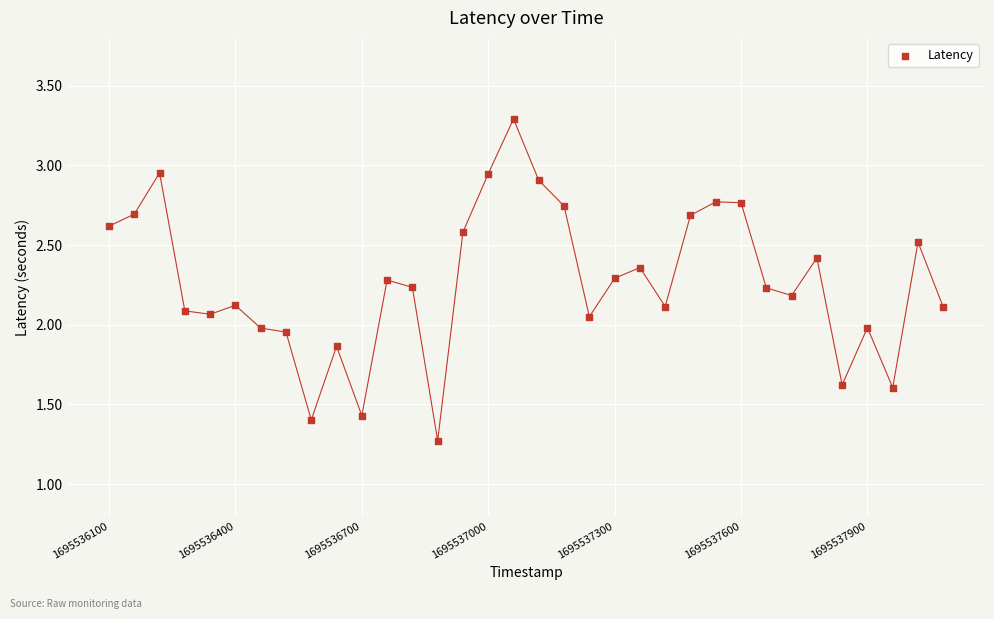

What is the range of X values (max minus min)?

1980.0